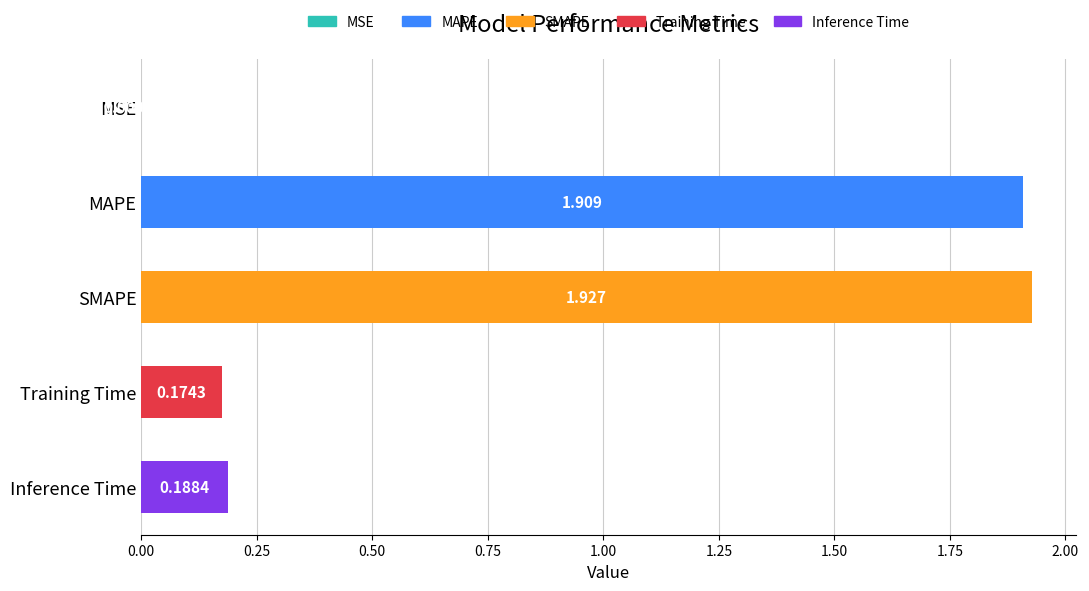

Which category has the highest value across all series?

SMAPE